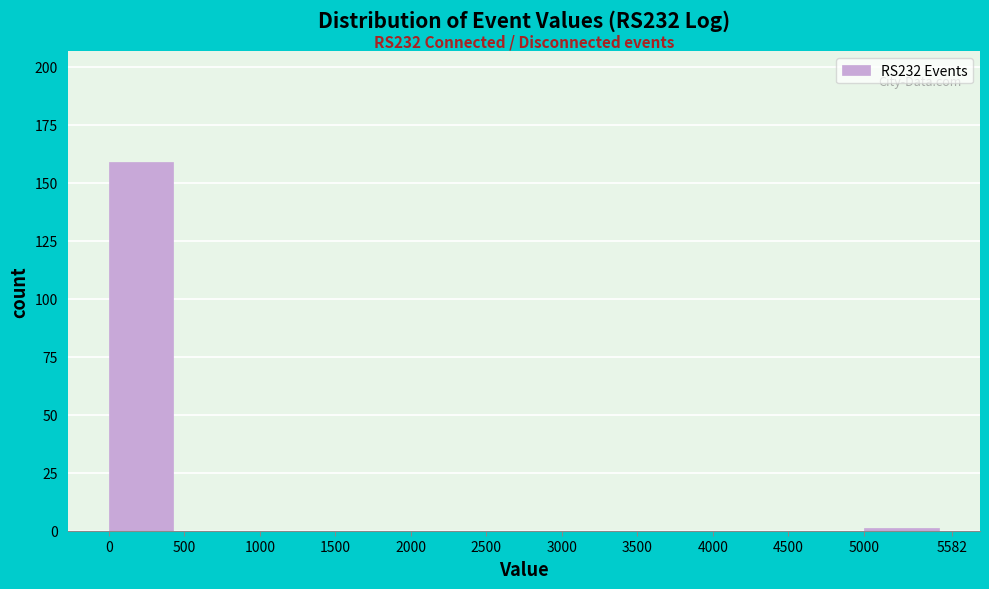

Which range on the x-axis has the tallest bar?

0 to 500